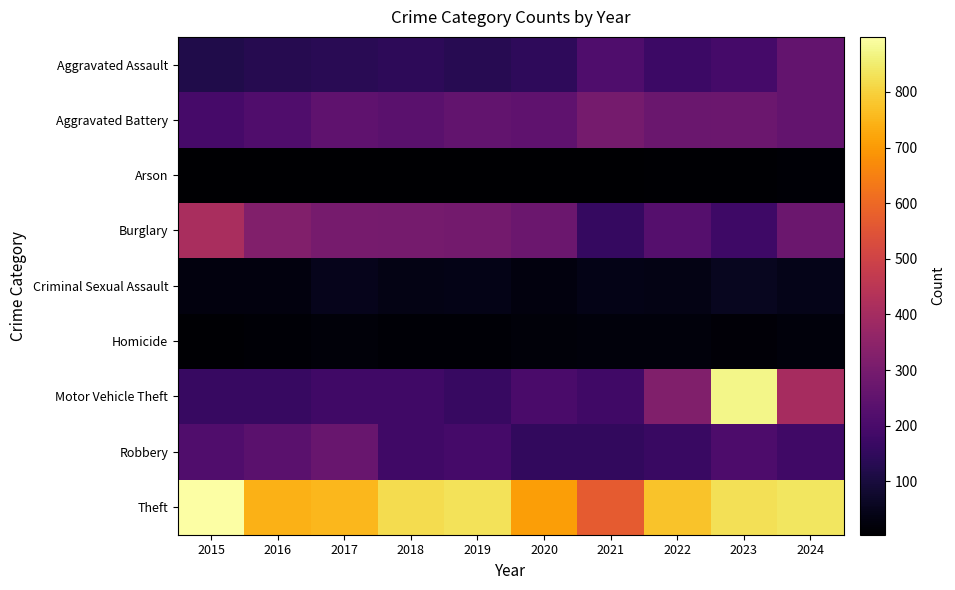

How many data points does each series have?

10